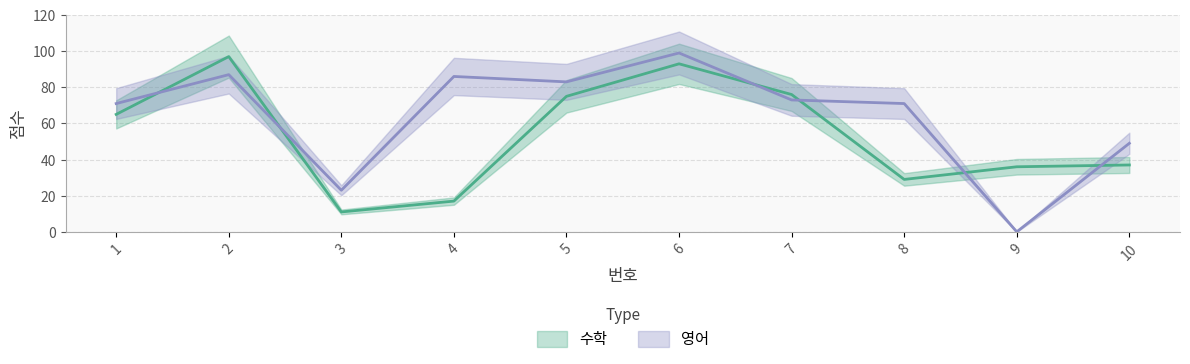

Reading left to right, what are all the values shown in this chart?

수학: 1=65	2=97	3=11	4=17	5=75	6=93	7=76	8=29	9=36	10=37
영어: 1=71	2=87	3=23	4=86	5=83	6=99	7=73	8=71	9=0	10=49